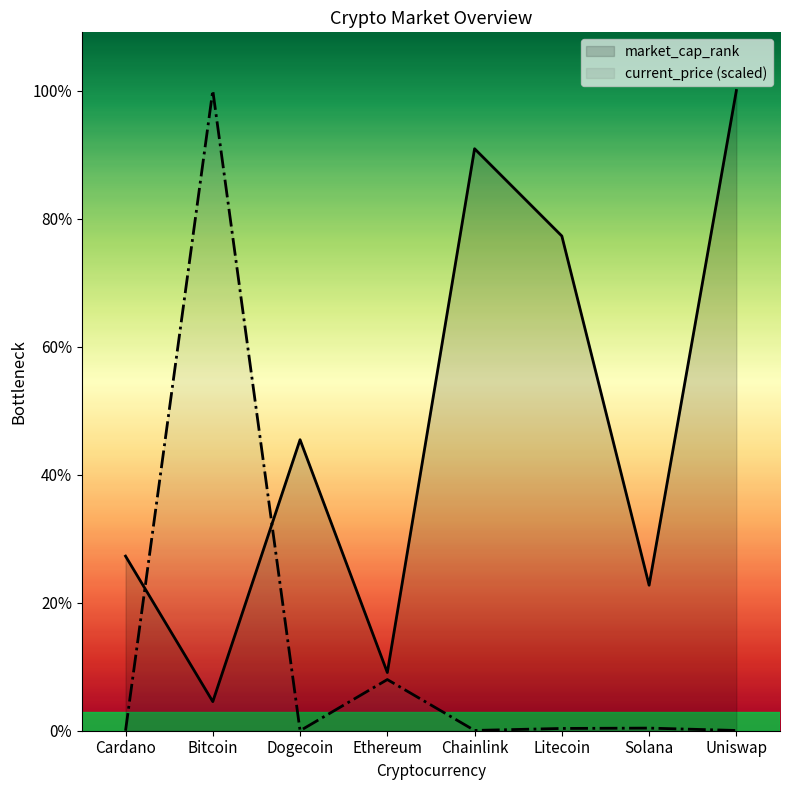

Which has a higher value, Uniswap or Chainlink?

Uniswap